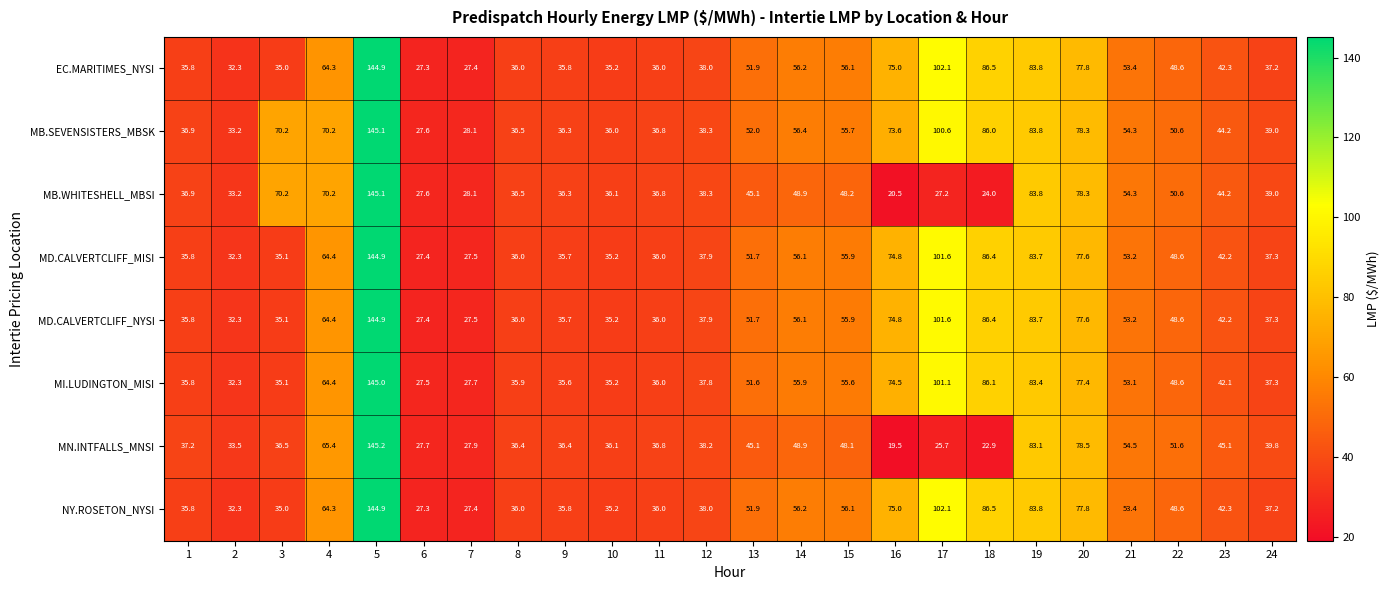

How many series are shown in this chart?

8